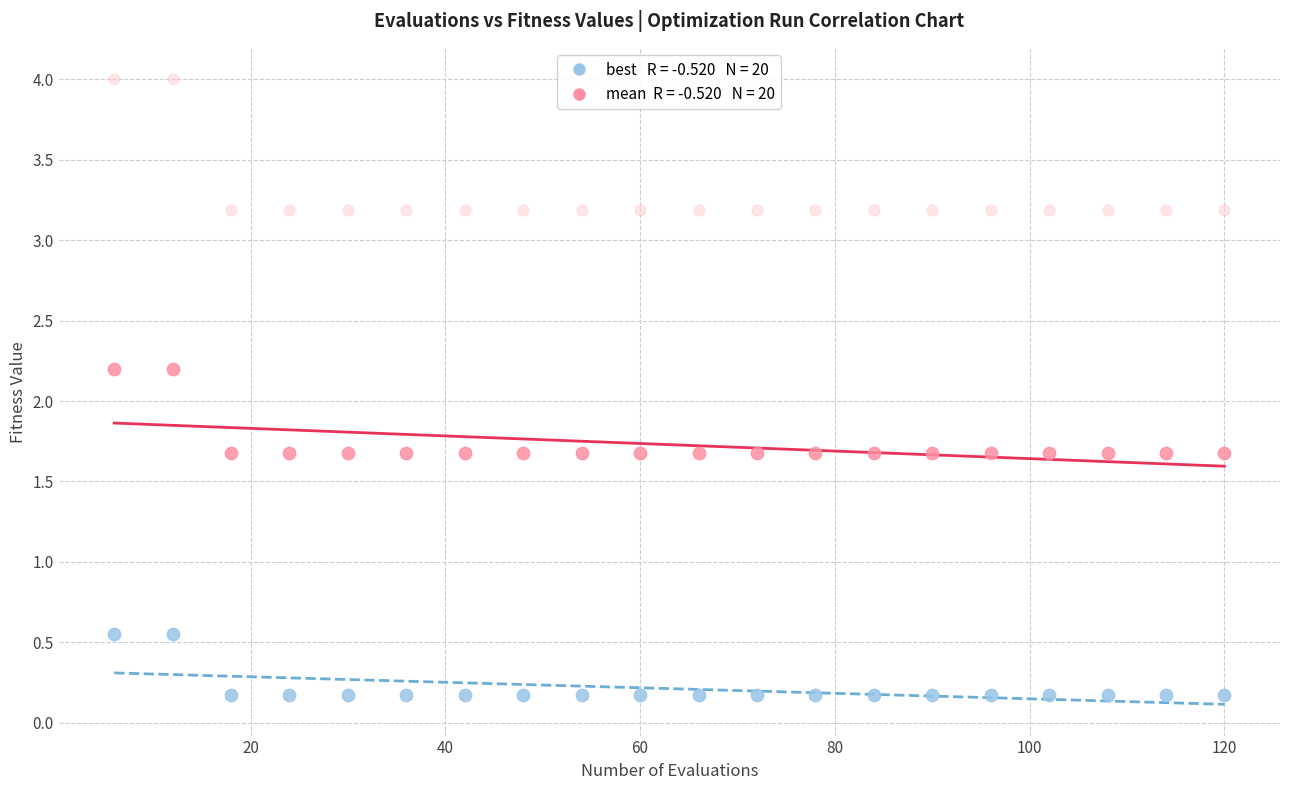

Across all data points, what is the range of Y values (max minus min)?

3.8